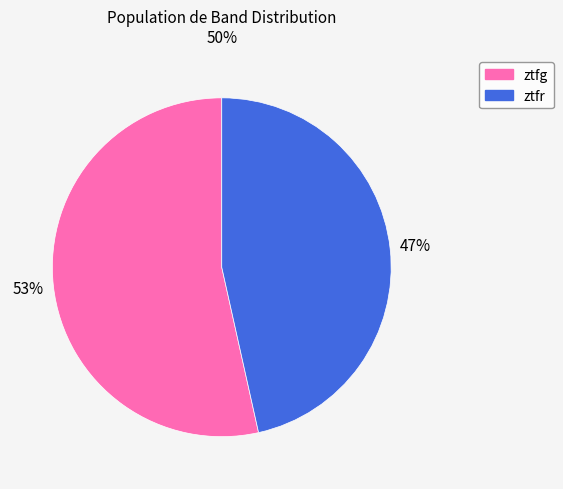

Is the sum of ztfg and ztfr greater than half?

Yes